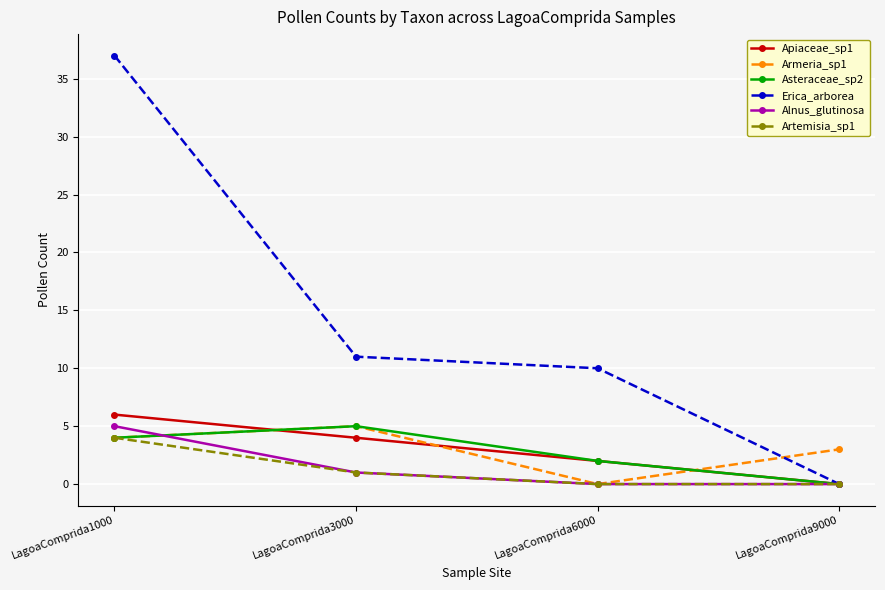

What is the value of the Erica_arborea point at the 1st from the left?

37